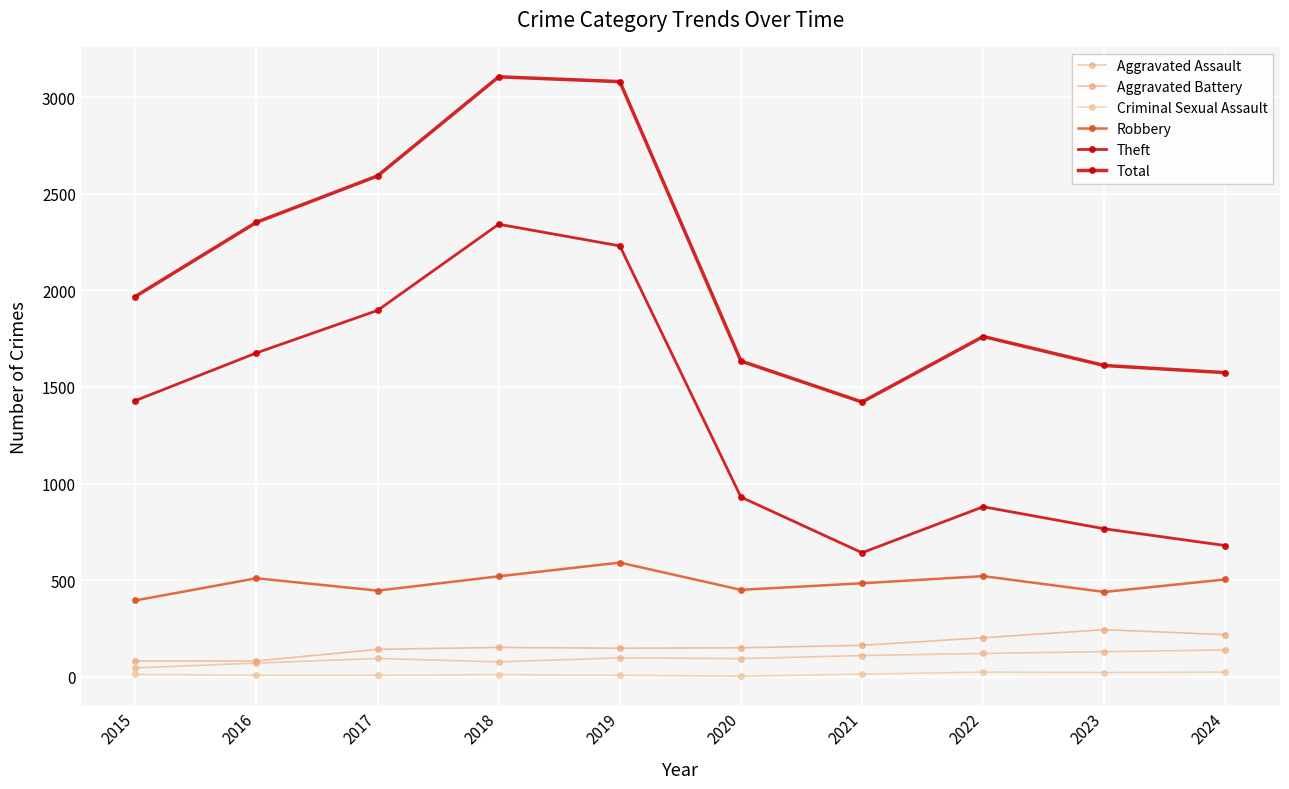

How many lines are shown in the chart?

6